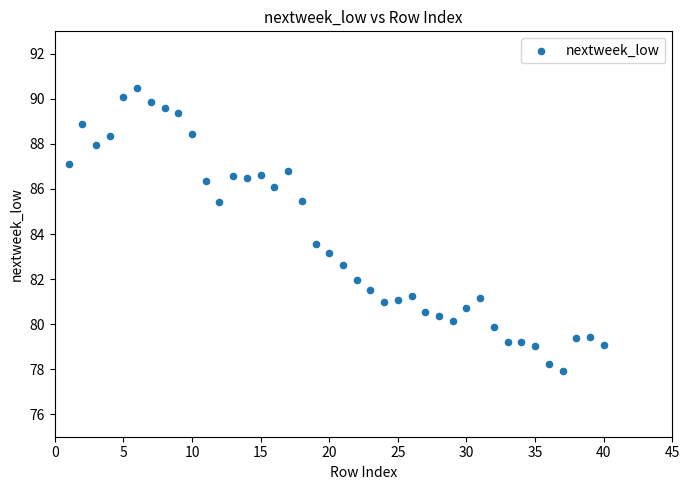

What Y value in the scatter plot is closest to 84?

83.6